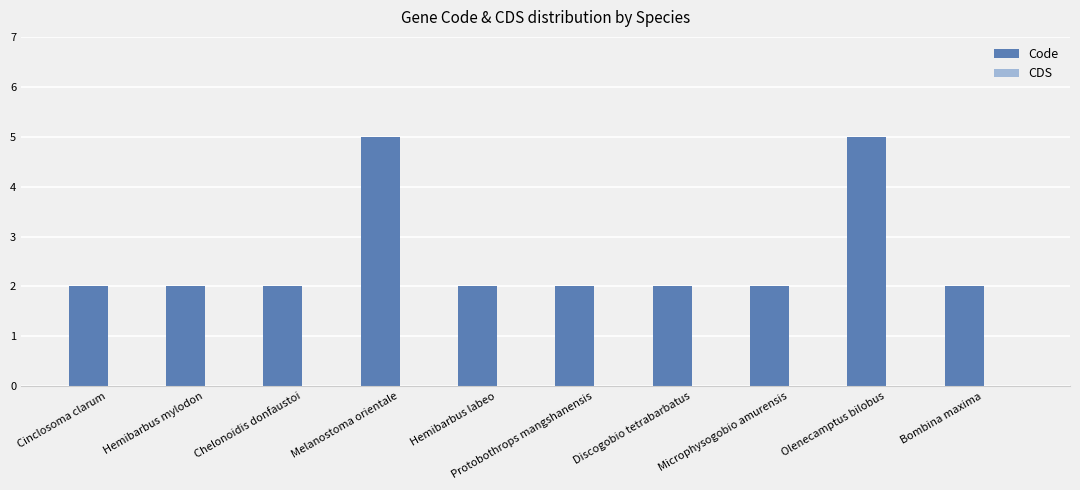

Approximately how many times larger is the value at Bombina maxima compared to Protobothrops mangshanensis?

1.0